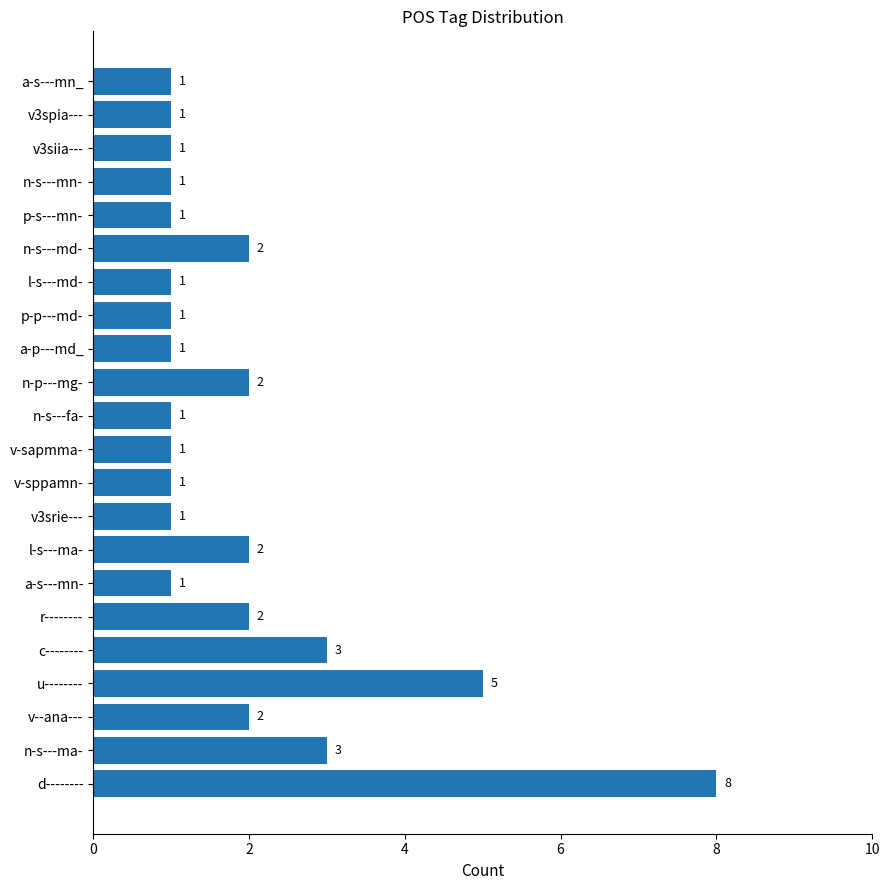

What is the greatest value displayed?

8